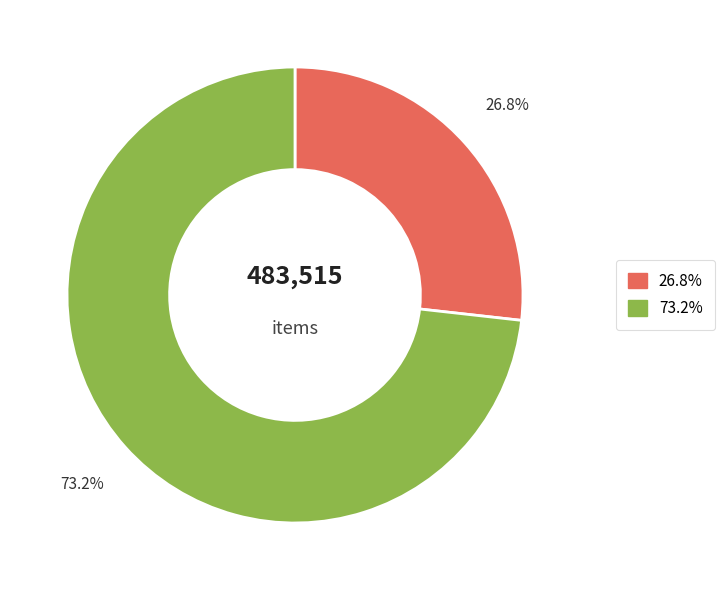

Is there any slice that represents more than half of the pie?

Yes